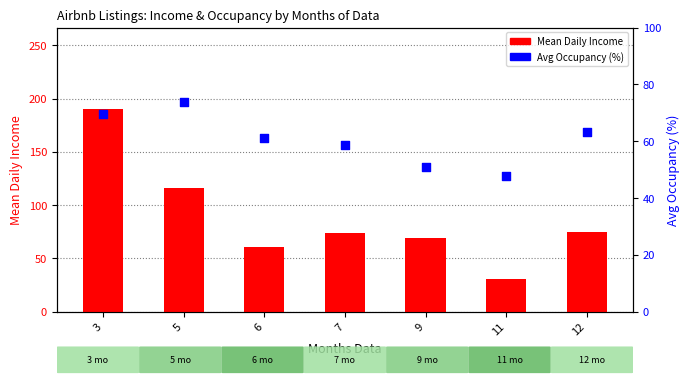

Which series has the largest total across all categories?

Mean Daily Income